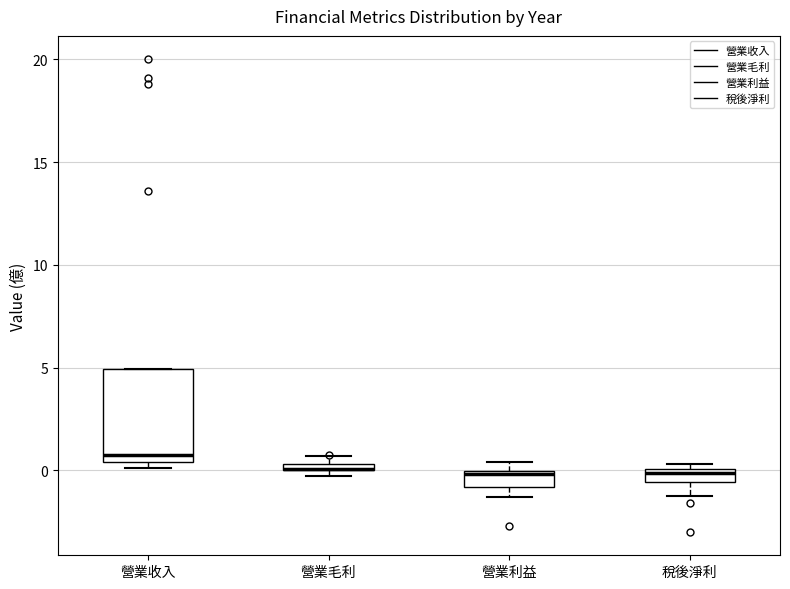

Comparing the boxes themselves (not the whiskers), which one is the tallest?

營業收入